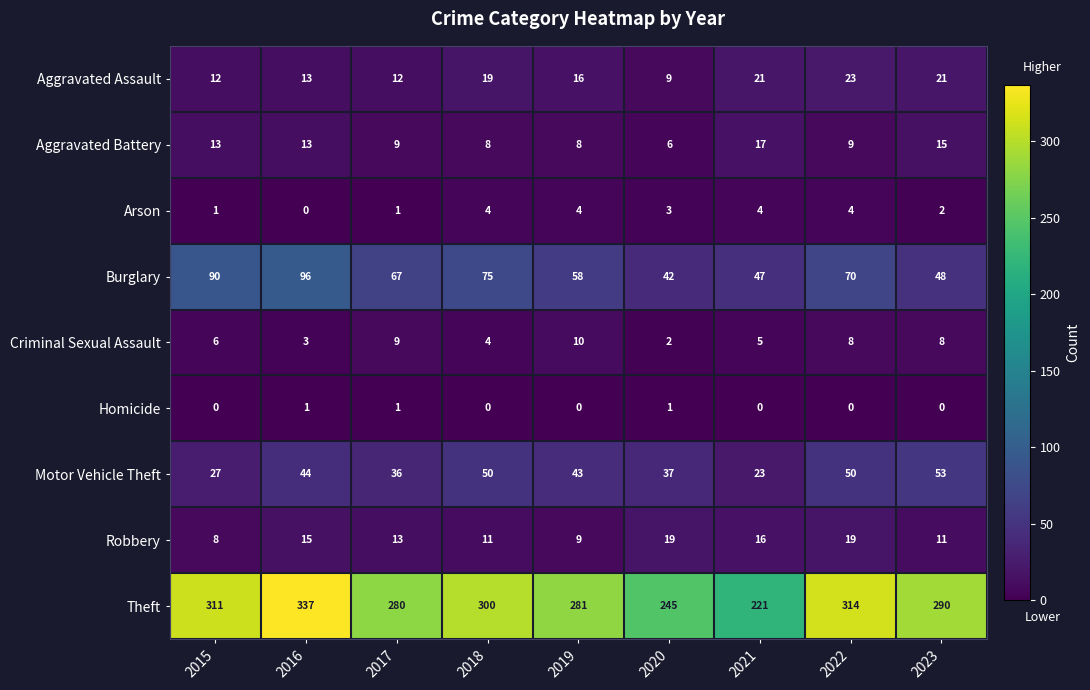

At which label is Arson closest to 2?

2023